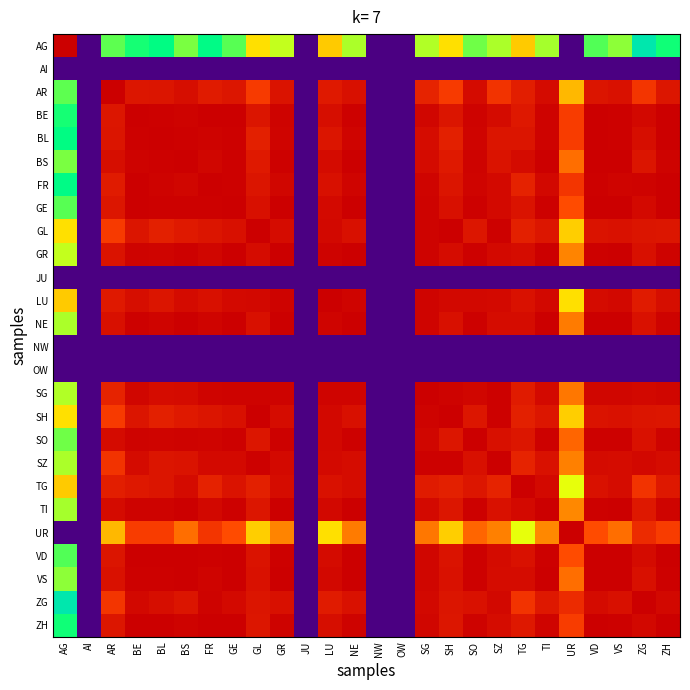

At which category does the chart reach its minimum across all series?

AI